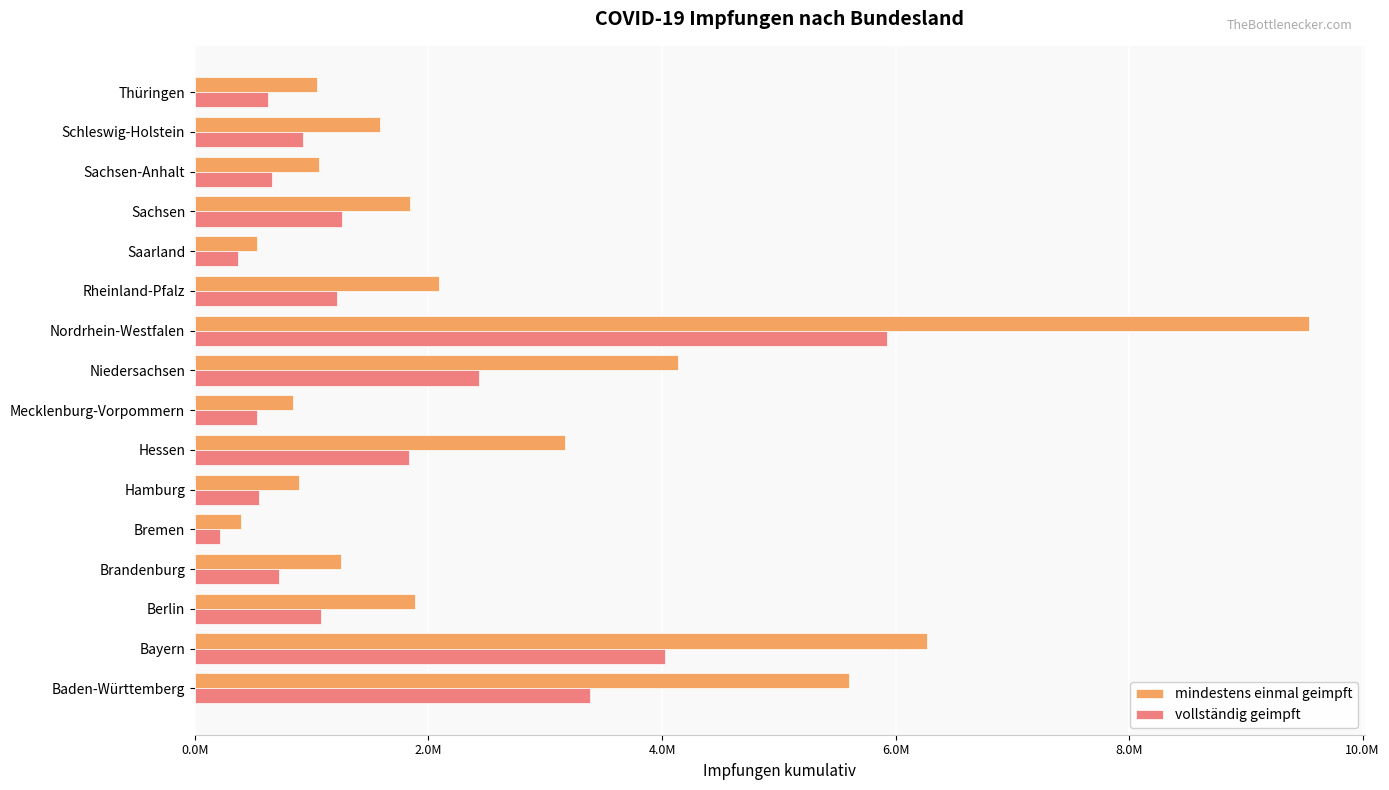

What are all the series names shown in the legend?

mindestens einmal geimpft, vollständig geimpft